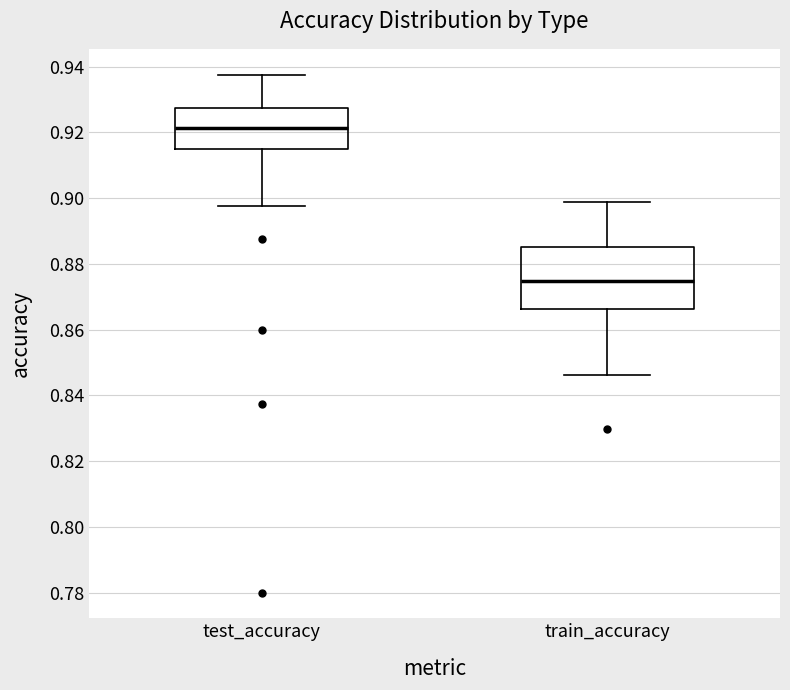

Where does the median line of the box for train_accuracy sit on the y-axis? The values are not printed on the chart, so give them approximately, as read against the axis.

0.874